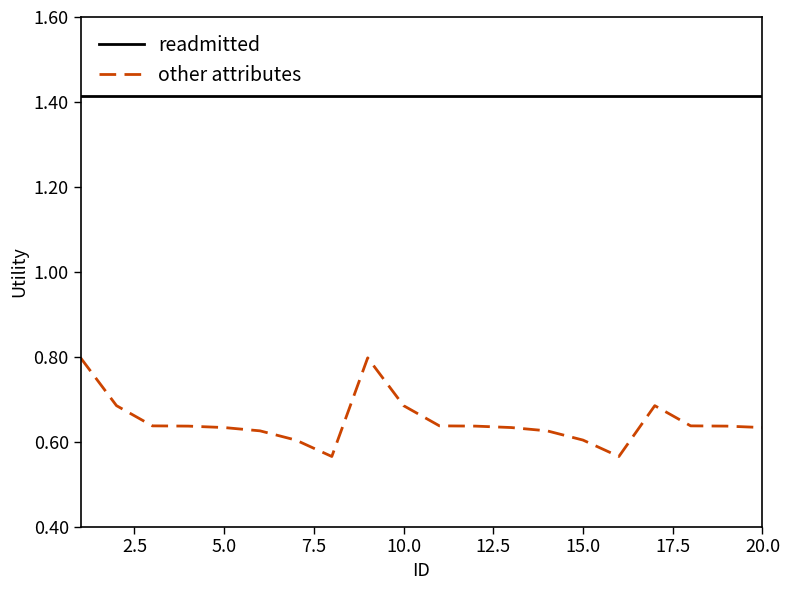

What are all the series names shown in the legend?

readmitted, other attributes